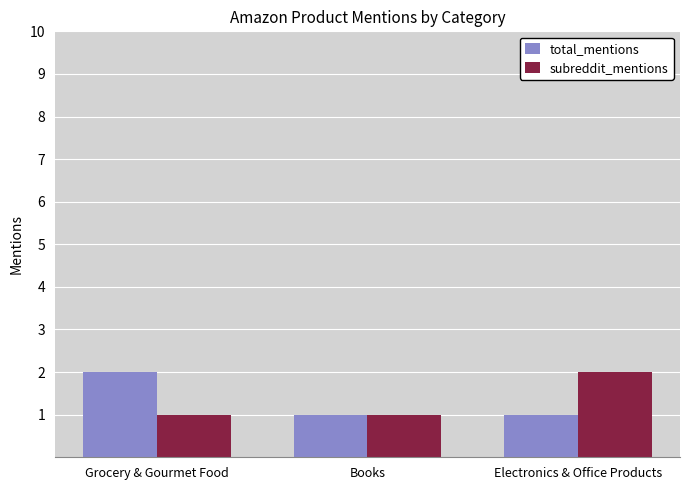

What is the total value across all series at Grocery & Gourmet Food?

3